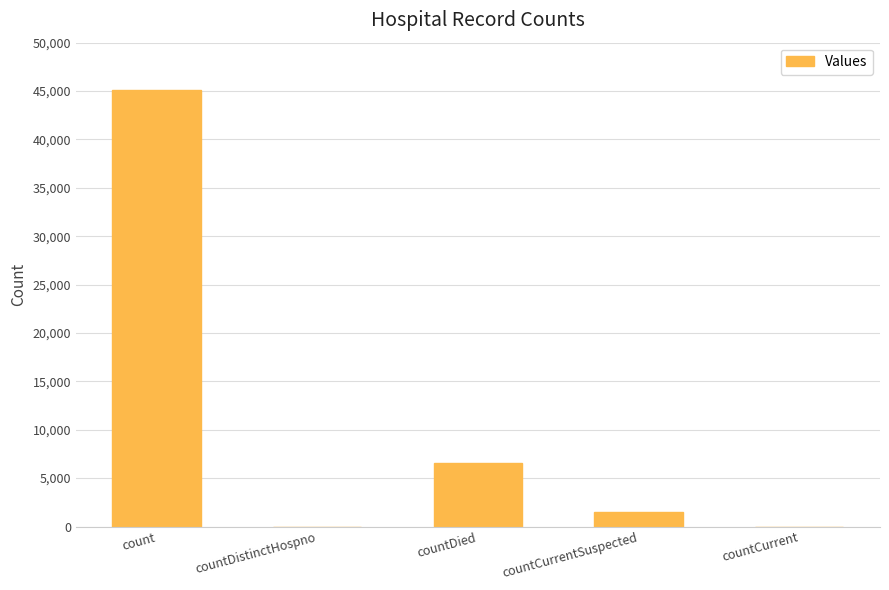

Which category has the highest value across all series?

count